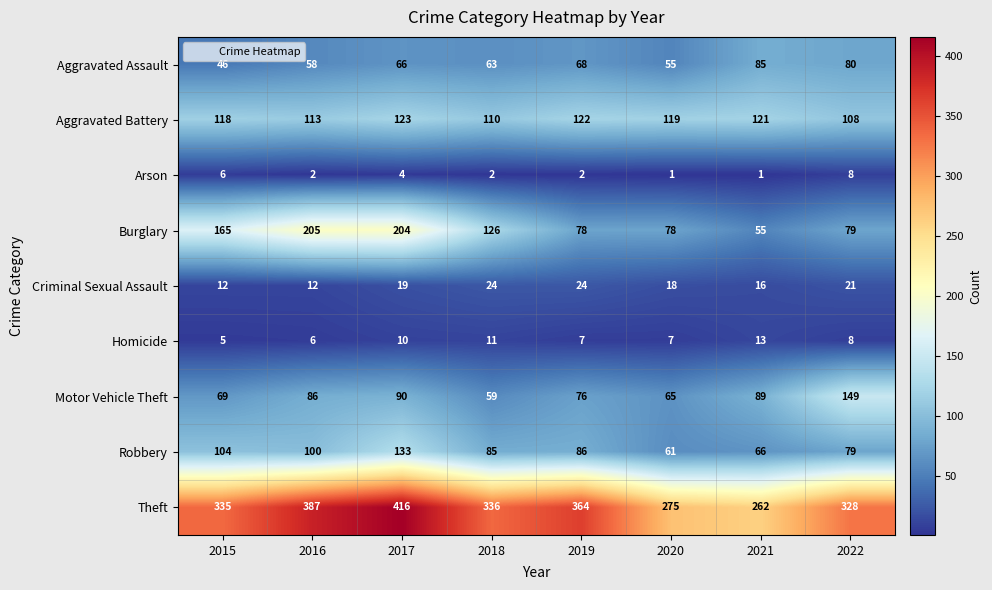

At which category does the chart reach its peak across all series?

2017